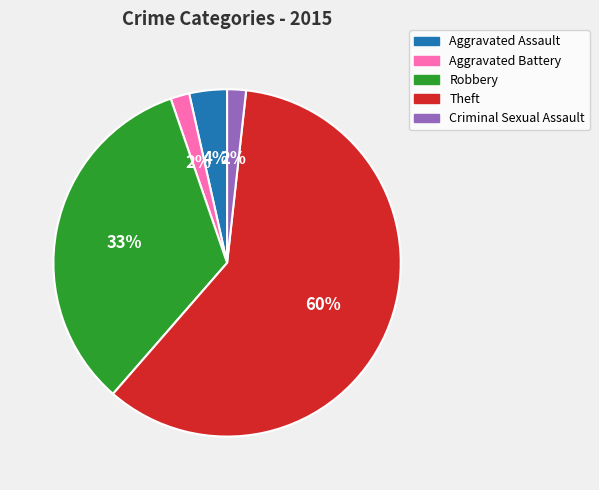

Approximately how many times larger is the value at Aggravated Battery compared to Aggravated Assault?

0.5